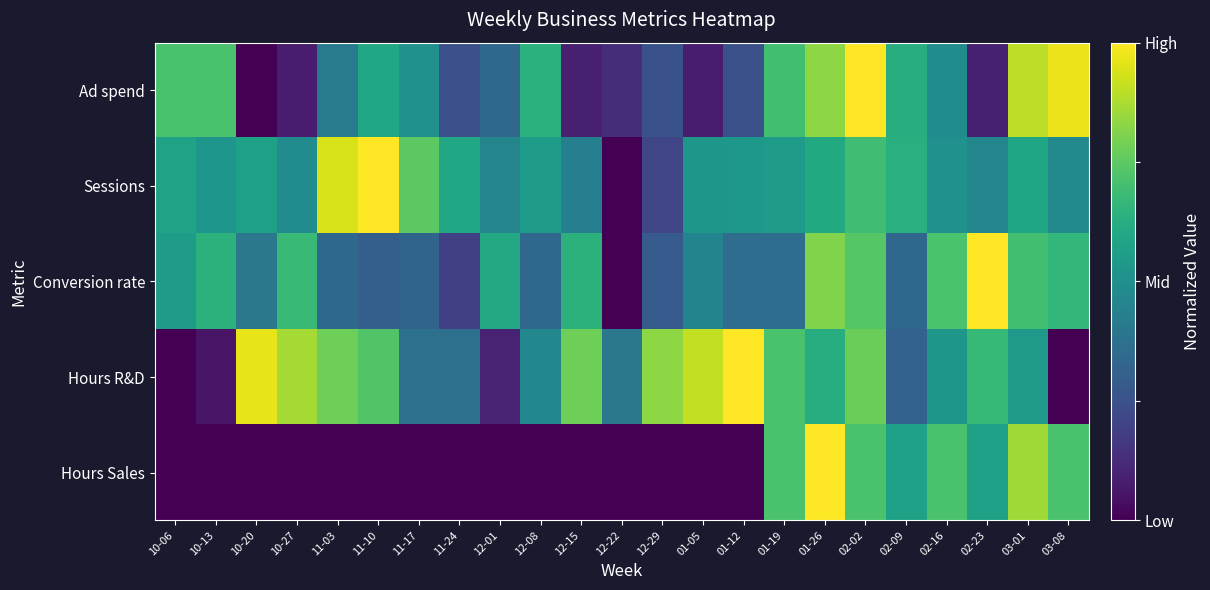

Reading left to right, list all the values displayed in this chart.

Ad spend: 10-06=0.7	10-13=0.7	10-20=0.0	10-27=0.1	11-03=0.4	11-10=0.6	11-17=0.5	11-24=0.2	12-01=0.3	12-08=0.6	12-15=0.1	12-22=0.1	12-29=0.3	01-05=0.1	01-12=0.2	01-19=0.7	01-26=0.8	02-02=1.0	02-09=0.6	02-16=0.5	02-23=0.1	03-01=0.9	03-08=1.0
Sessions: 10-06=0.6	10-13=0.5	10-20=0.6	10-27=0.5	11-03=0.9	11-10=1.0	11-17=0.7	11-24=0.6	12-01=0.5	12-08=0.5	12-15=0.4	12-22=0.0	12-29=0.2	01-05=0.5	01-12=0.5	01-19=0.6	01-26=0.6	02-02=0.7	02-09=0.6	02-16=0.5	02-23=0.5	03-01=0.6	03-08=0.5
Conversion rate: 10-06=0.5	10-13=0.6	10-20=0.4	10-27=0.7	11-03=0.3	11-10=0.3	11-17=0.3	11-24=0.2	12-01=0.6	12-08=0.3	12-15=0.6	12-22=0.0	12-29=0.3	01-05=0.5	01-12=0.4	01-19=0.4	01-26=0.8	02-02=0.7	02-09=0.3	02-16=0.7	02-23=1.0	03-01=0.7	03-08=0.7
Hours R&D: 10-06=0.0	10-13=0.1	10-20=1.0	10-27=0.9	11-03=0.8	11-10=0.7	11-17=0.4	11-24=0.4	12-01=0.1	12-08=0.5	12-15=0.8	12-22=0.4	12-29=0.8	01-05=0.9	01-12=1.0	01-19=0.7	01-26=0.6	02-02=0.8	02-09=0.3	02-16=0.5	02-23=0.7	03-01=0.5	03-08=0.0
Hours Sales: 10-06=0.0	10-13=0.0	10-20=0.0	10-27=0.0	11-03=0.0	11-10=0.0	11-17=0.0	11-24=0.0	12-01=0.0	12-08=0.0	12-15=0.0	12-22=0.0	12-29=0.0	01-05=0.0	01-12=0.0	01-19=0.7	01-26=1.0	02-02=0.7	02-09=0.6	02-16=0.7	02-23=0.6	03-01=0.9	03-08=0.7